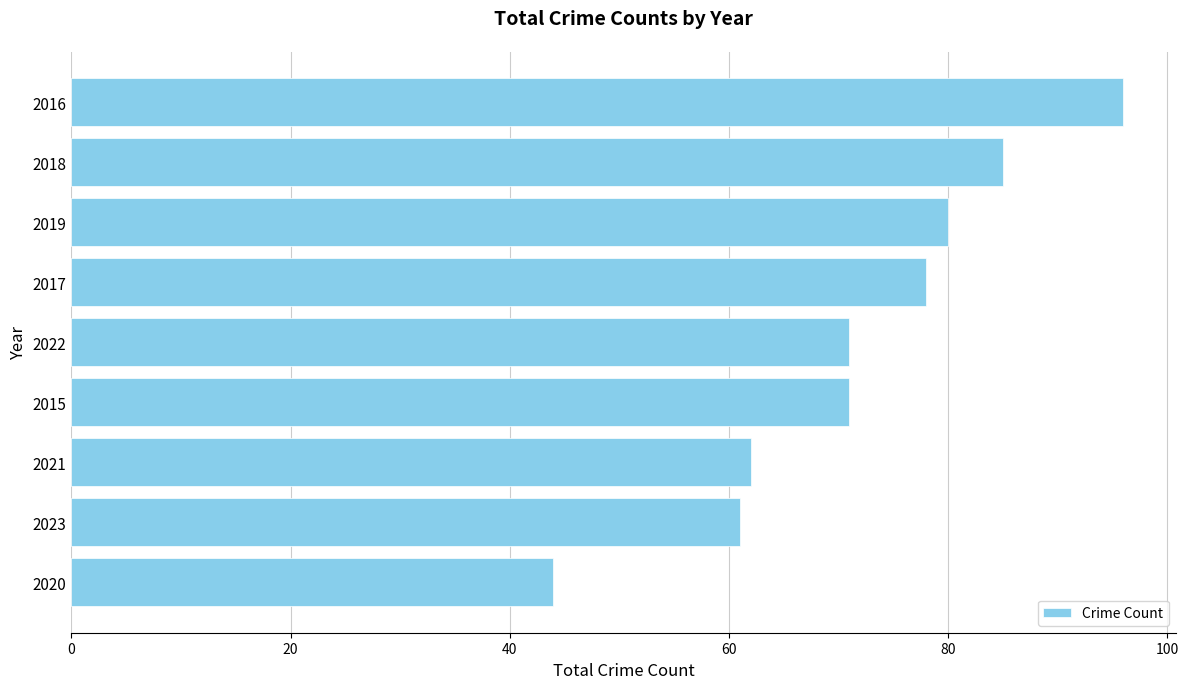

What is the difference between the maximum and minimum values?

52